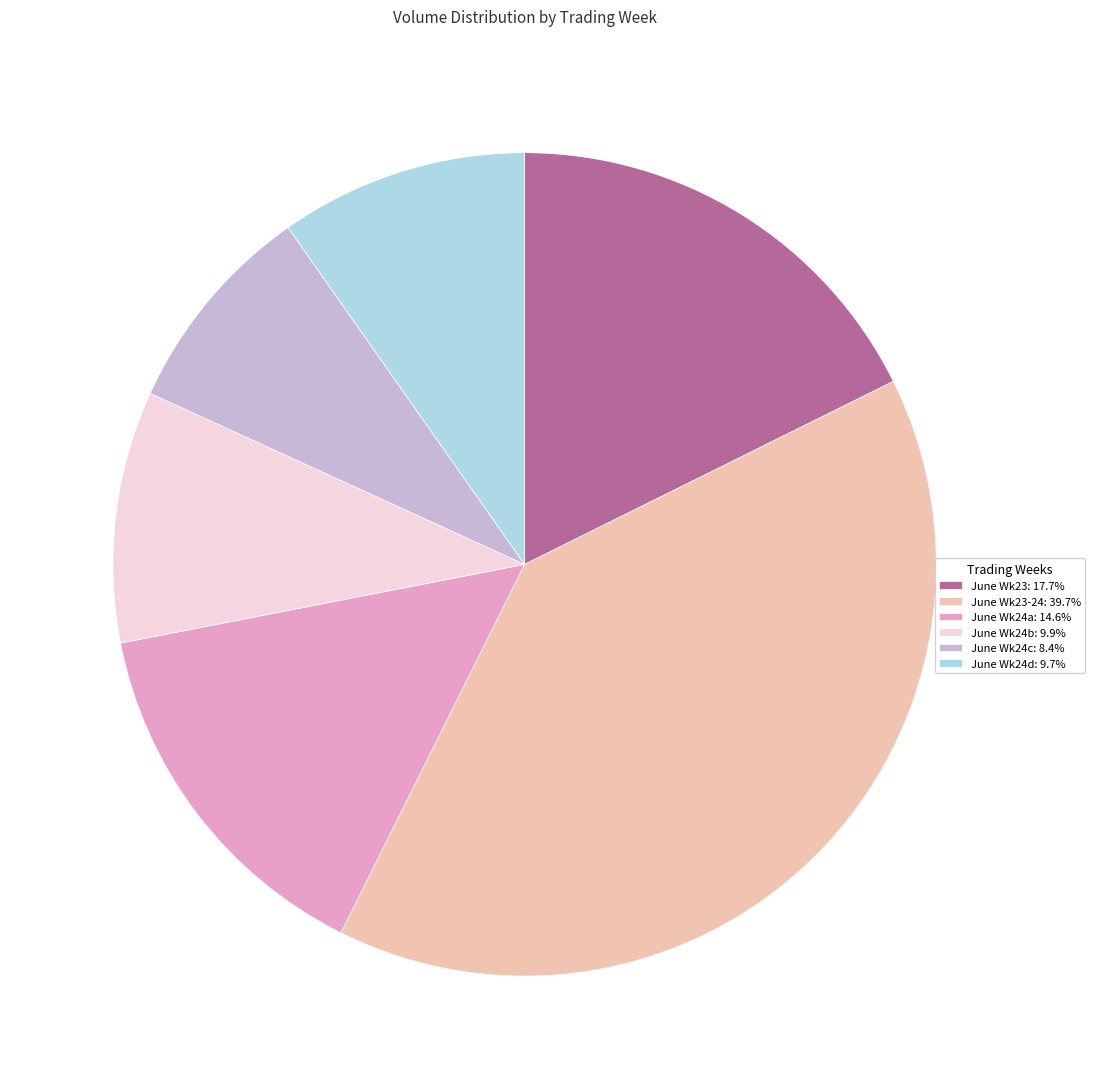

Count the number of slices in the pie.

6